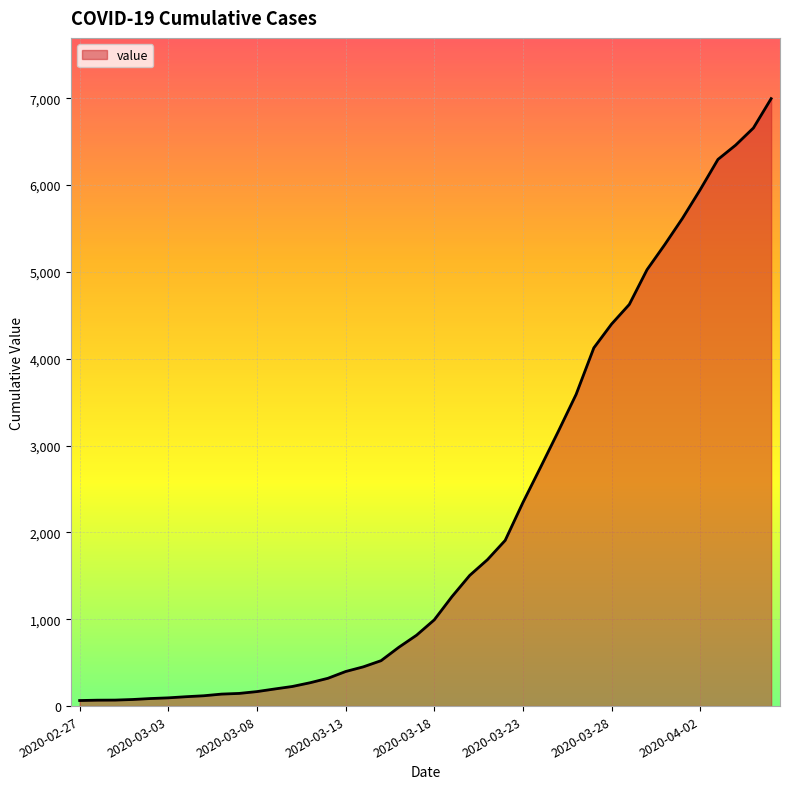

What is the maximum value shown in the chart?

6995